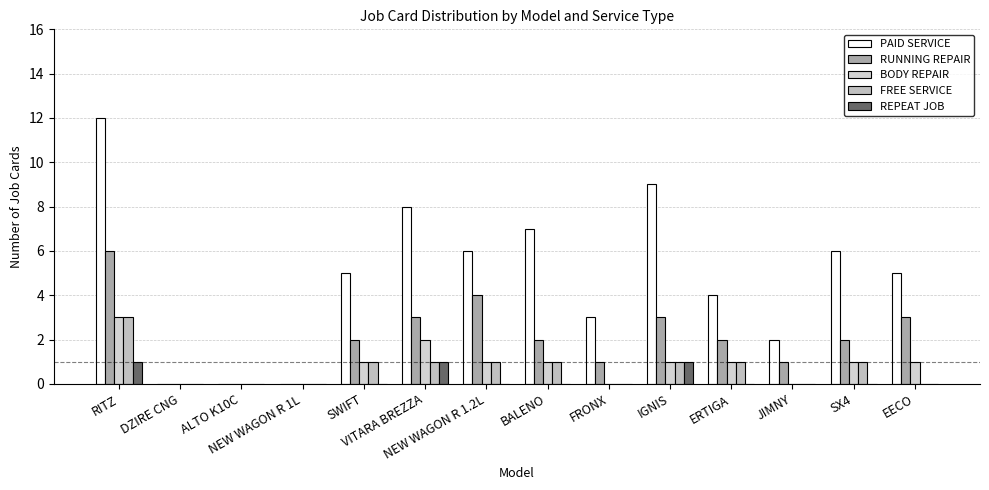

What is the difference between the BODY REPAIR values at BALENO and JIMNY?

1